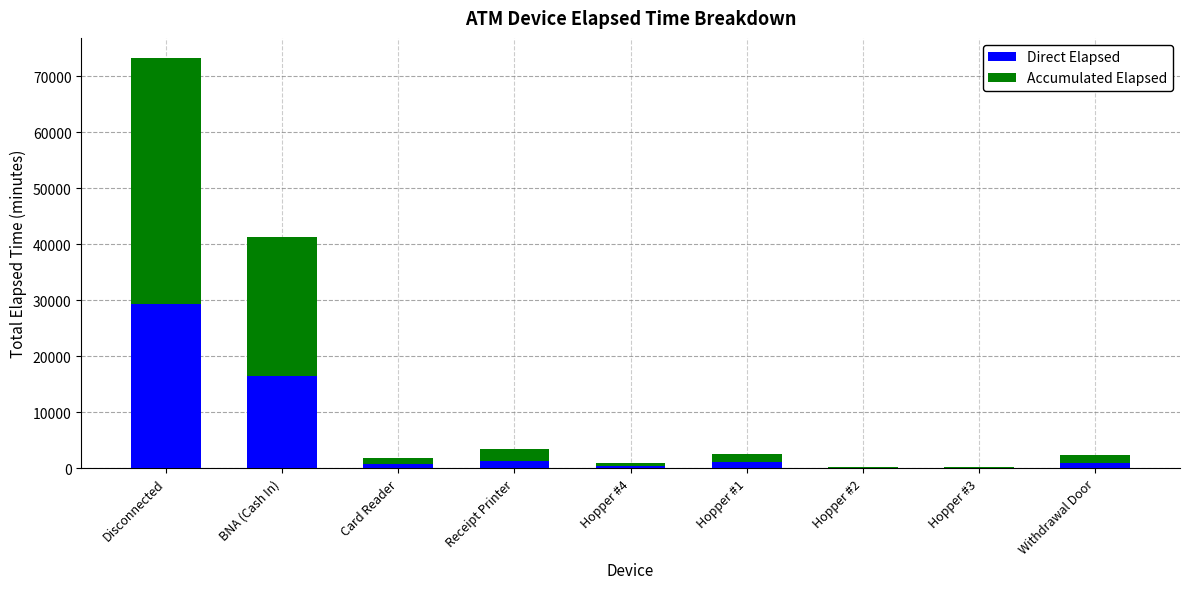

Is it true that Direct Elapsed equals 29262 at Disconnected?

True